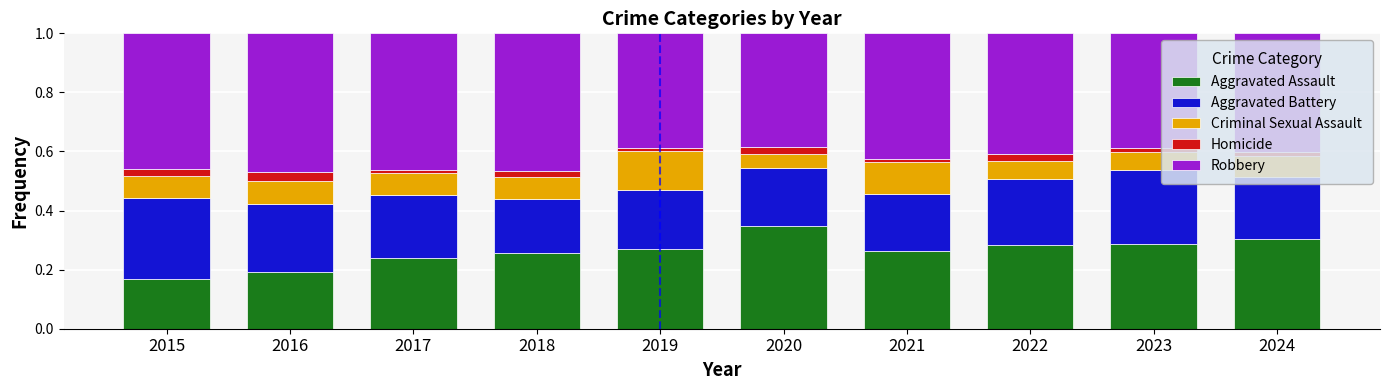

Which category has the lowest value in the Aggravated Assault series?

2015